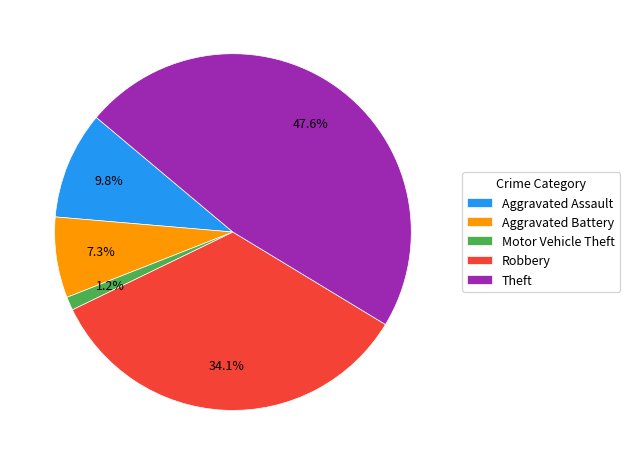

What is the smallest slice in the pie chart?

Motor Vehicle Theft